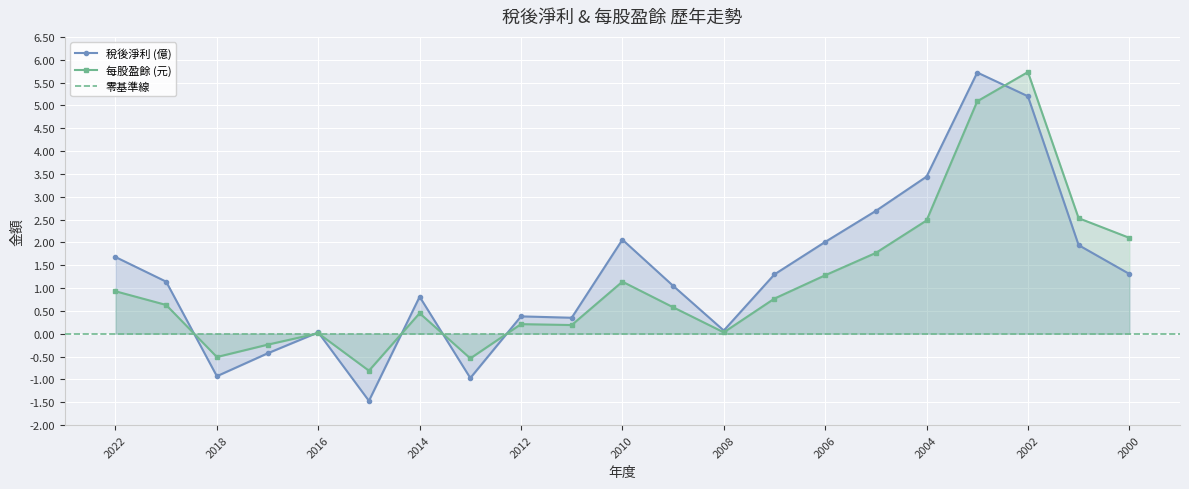

What is the value of the 每股盈餘 point at the 3rd from the left?

-0.5